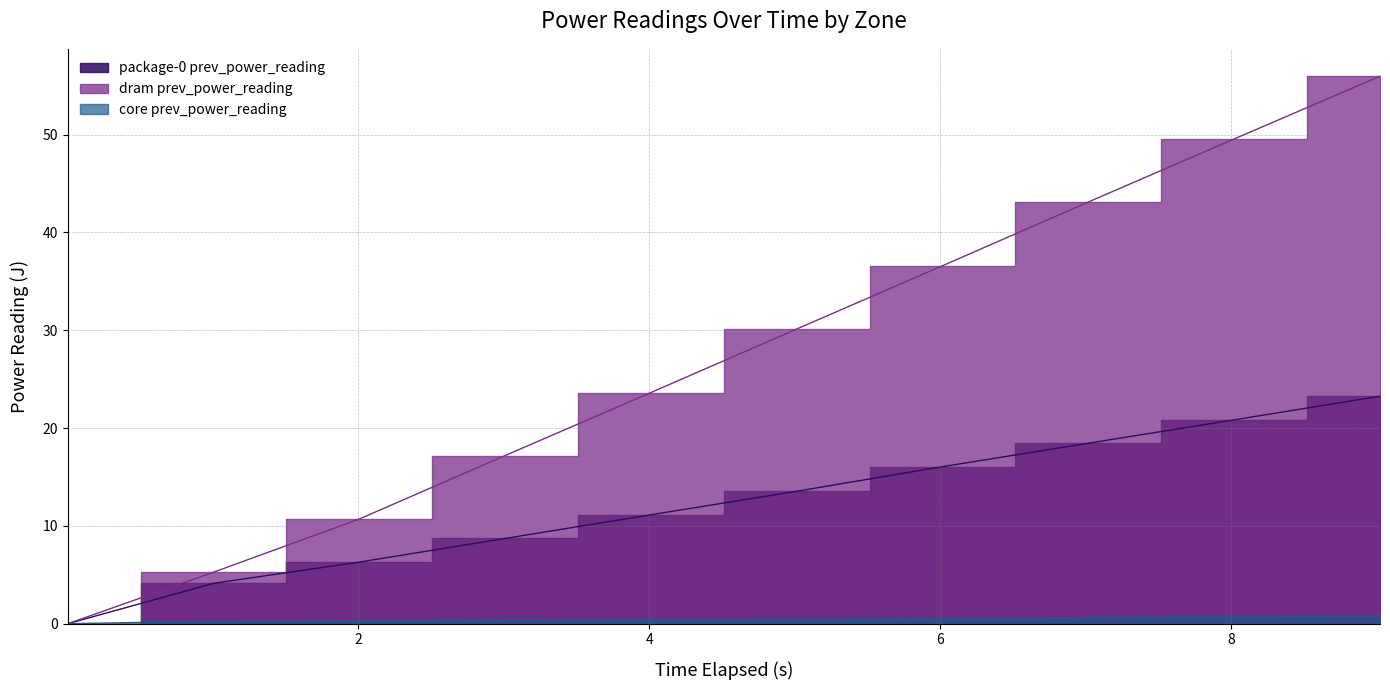

What is the difference between the maximum and minimum values in the core prev_power_reading series?

0.8